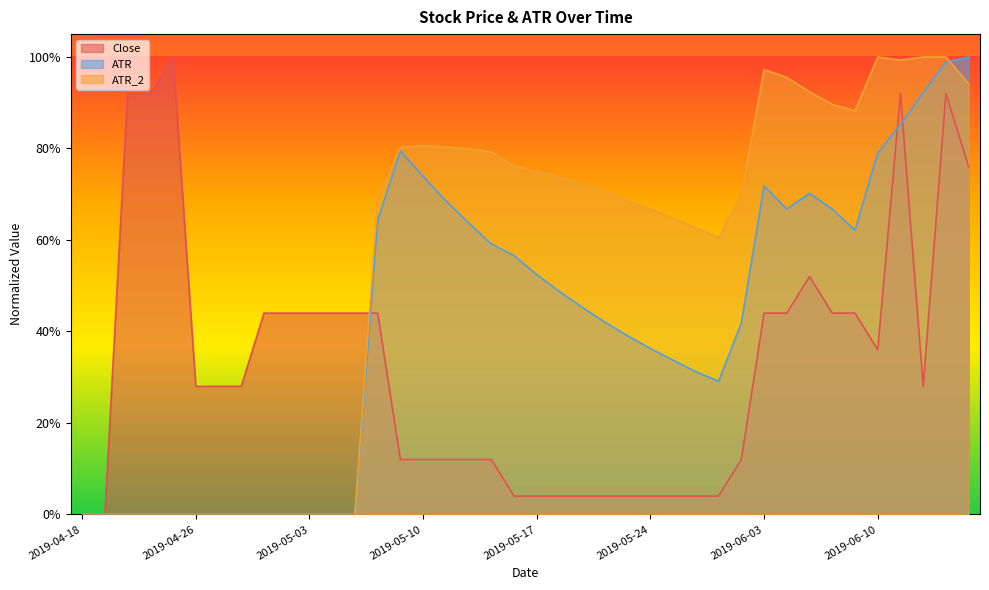

How many lines are shown in the chart?

3